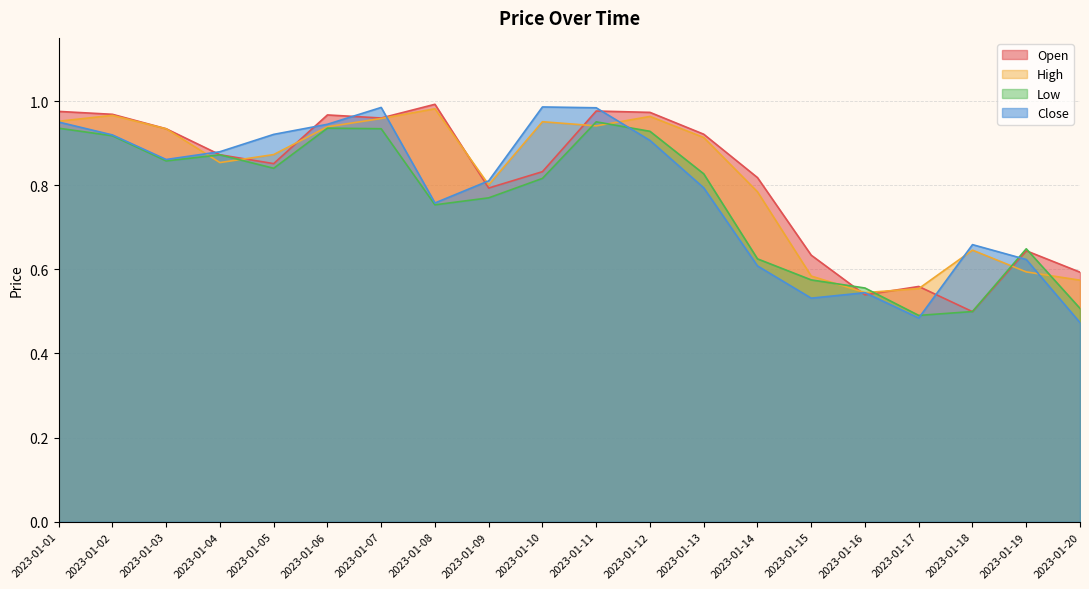

At 2023-01-12, list the series in order from largest to smallest.

Open, High, Low, Close